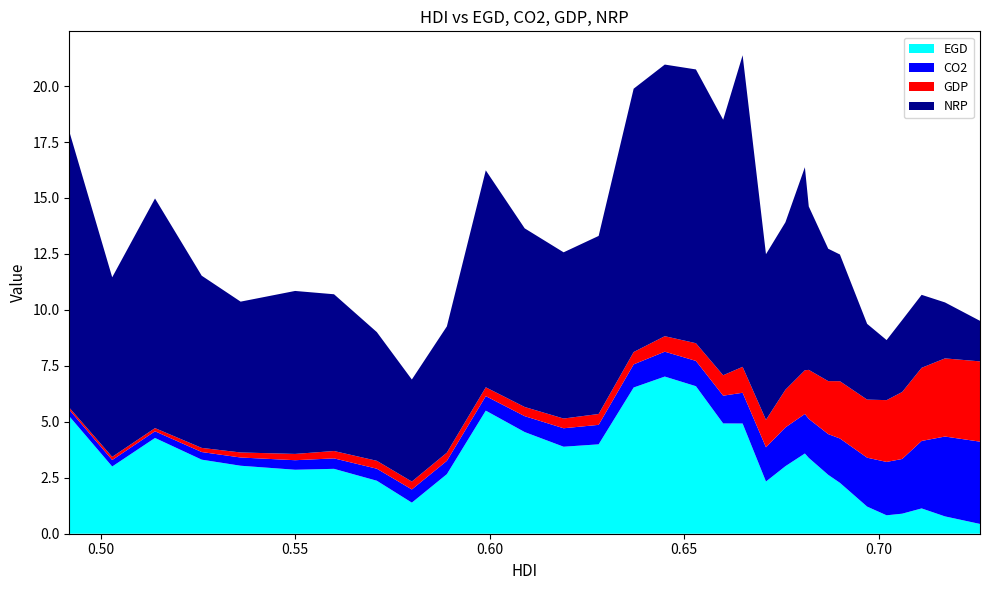

Reading left to right, extract all data points from this chart.

EGD: 5.2	3.0	4.3	3.3	3.0	2.9	2.9	2.4	1.4	2.7	5.5	4.5	3.9	4.0	6.5	7.0	6.6	4.9	4.9	2.3	3.0	3.6	3.4	2.6	2.3	1.2	0.8	0.9	1.1	0.8	0.4
CO2: 0.3	0.3	0.3	0.3	0.4	0.4	0.5	0.5	0.6	0.6	0.6	0.7	0.8	0.9	1.0	1.1	1.1	1.2	1.4	1.5	1.7	1.8	1.7	1.8	2.0	2.2	2.4	2.4	3.0	3.6	3.7
GDP: 0.1	0.1	0.1	0.2	0.2	0.3	0.3	0.4	0.4	0.4	0.4	0.4	0.4	0.5	0.6	0.7	0.8	0.9	1.2	1.2	1.7	2.0	2.2	2.4	2.6	2.6	2.8	3.0	3.3	3.5	3.6
NRP: 12.3	8.0	10.3	7.7	6.7	7.3	7.0	5.8	4.6	5.6	9.7	8.0	7.4	8.0	11.8	12.1	12.2	11.4	13.9	7.4	7.5	9.1	7.3	5.9	5.7	3.4	2.7	3.2	3.3	2.5	1.8